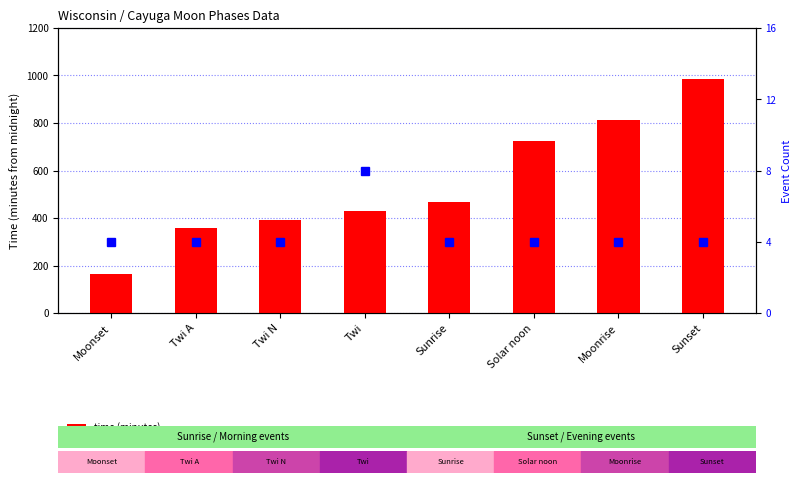

How many bars are there in total?

8